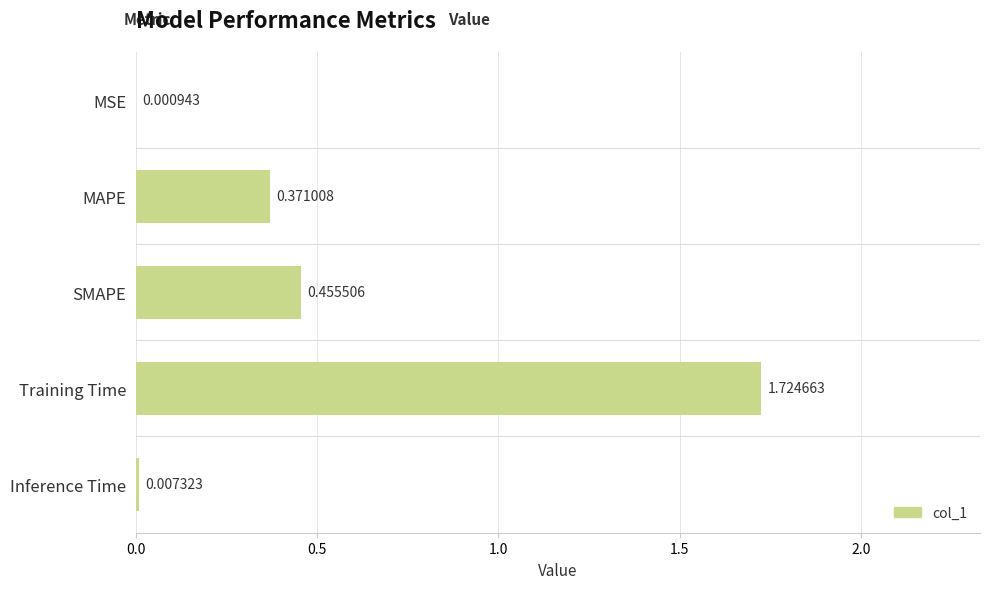

What is the sum of the values at MAPE and Training Time?

2.1